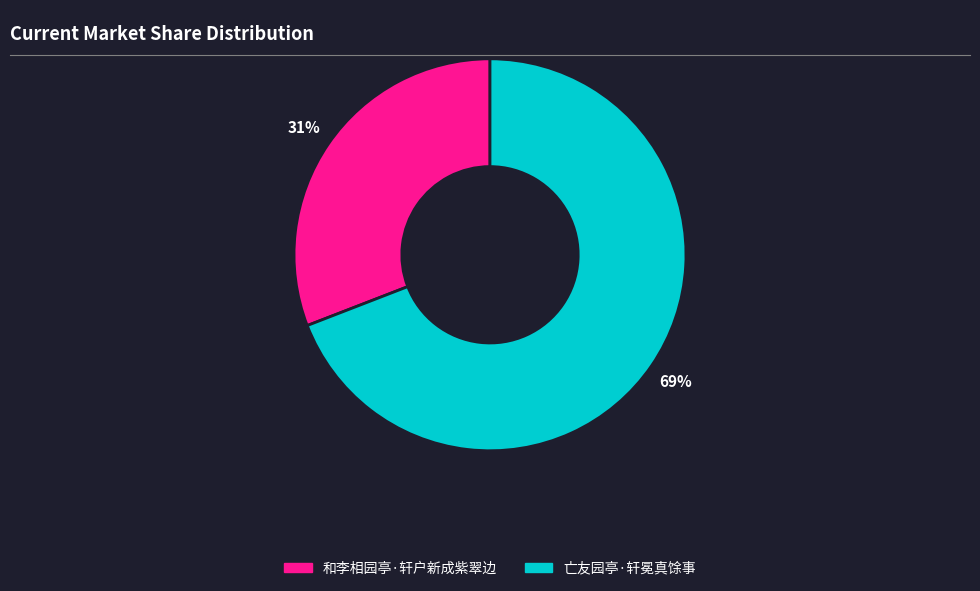

Is the sum of 亡友园亭·轩冕真馀事 and 和李相园亭·轩户新成紫翠边 greater than half?

Yes